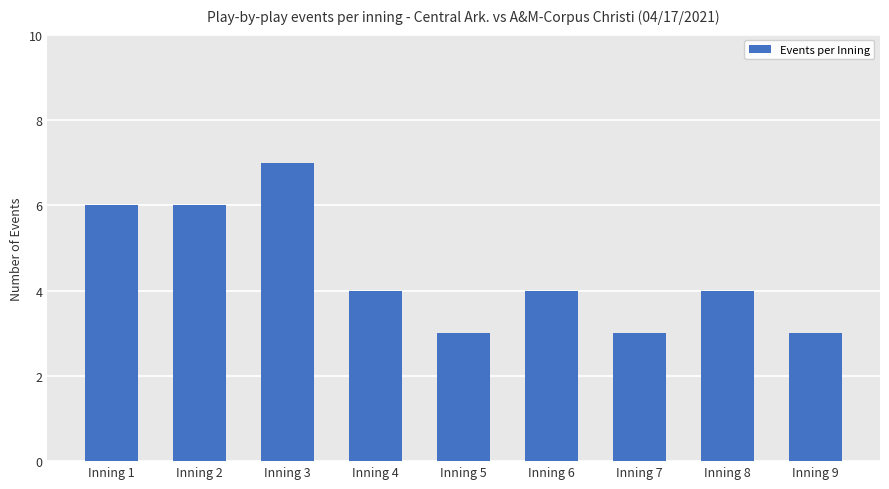

What is the sum of the values at Inning 1 and Inning 7?

9